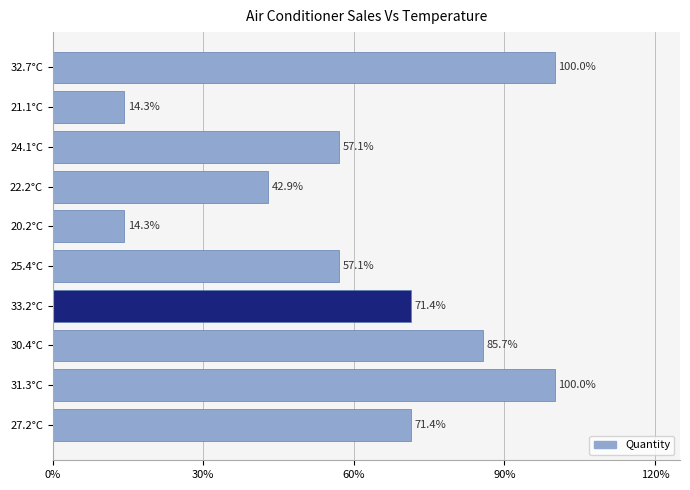

Does the chart contain any negative values?

No